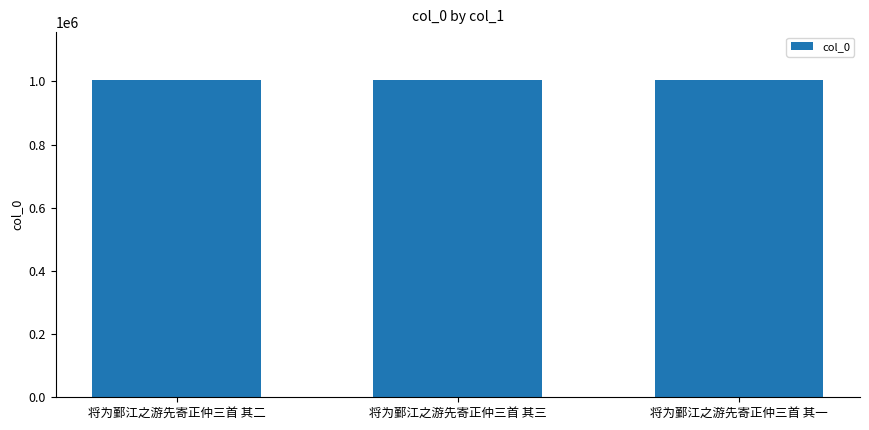

What is the change in value from 将为鄞江之游先寄正仲三首 其二 to 将为鄞江之游先寄正仲三首 其三?

-1